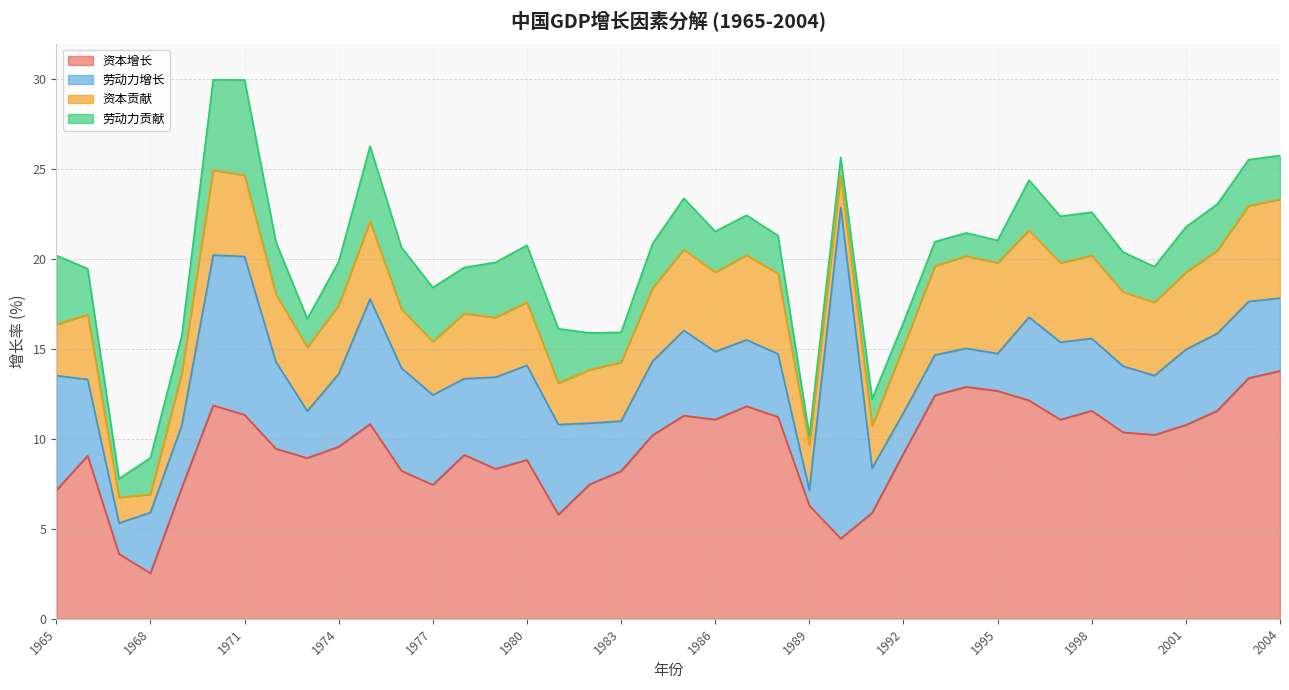

What are all the series names shown in the legend?

资本增长, 劳动力增长, 资本贡献, 劳动力贡献